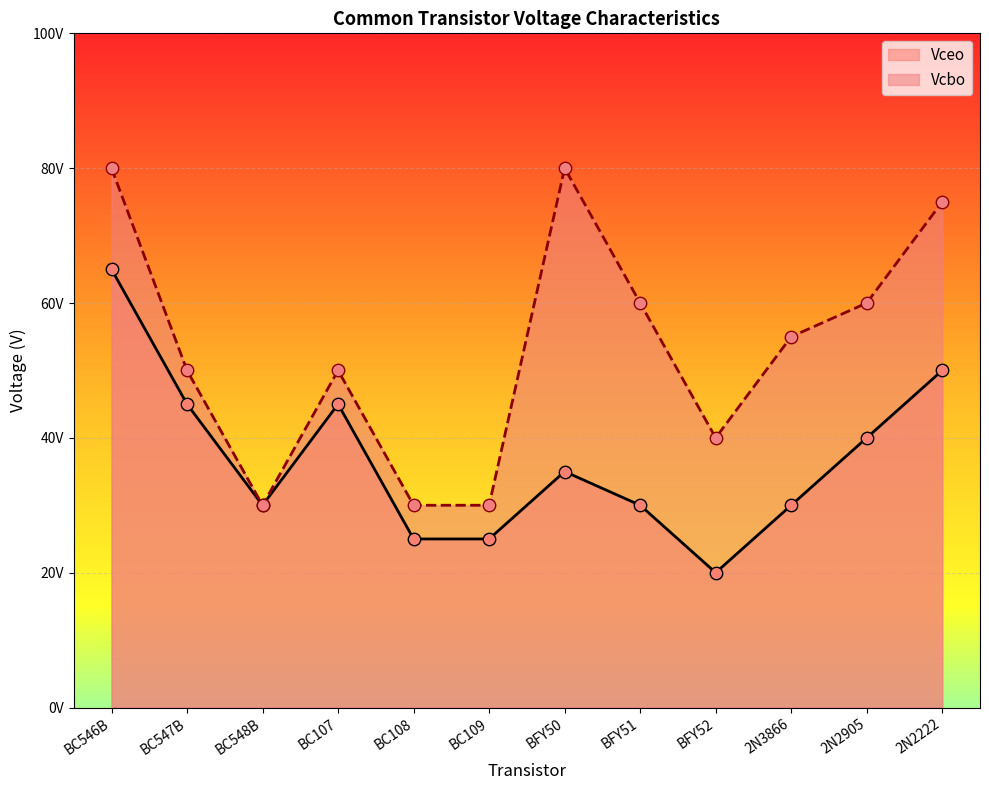

Which series has the largest total across all categories?

Vcbo